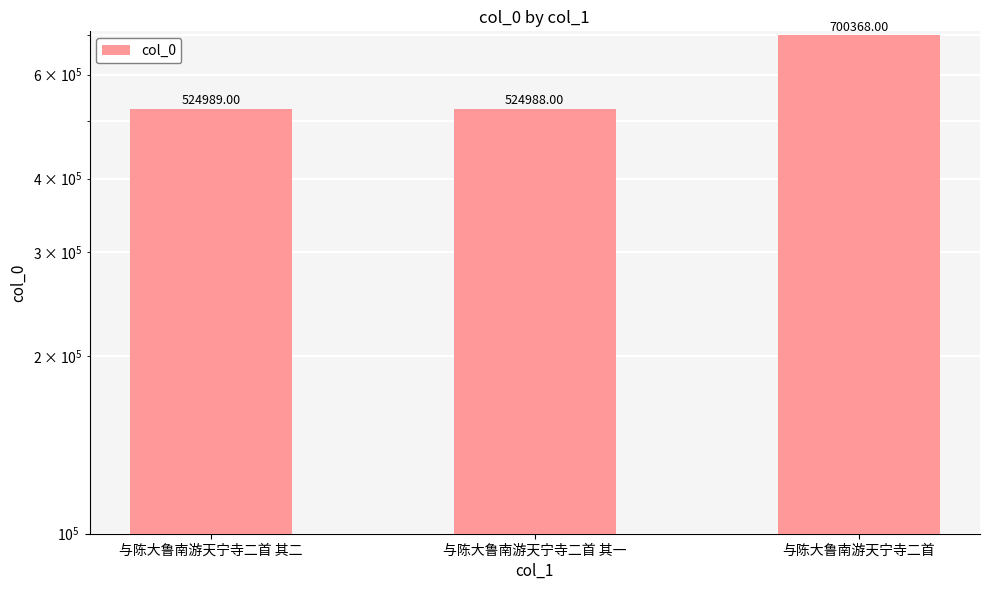

What is the smallest value displayed?

524988